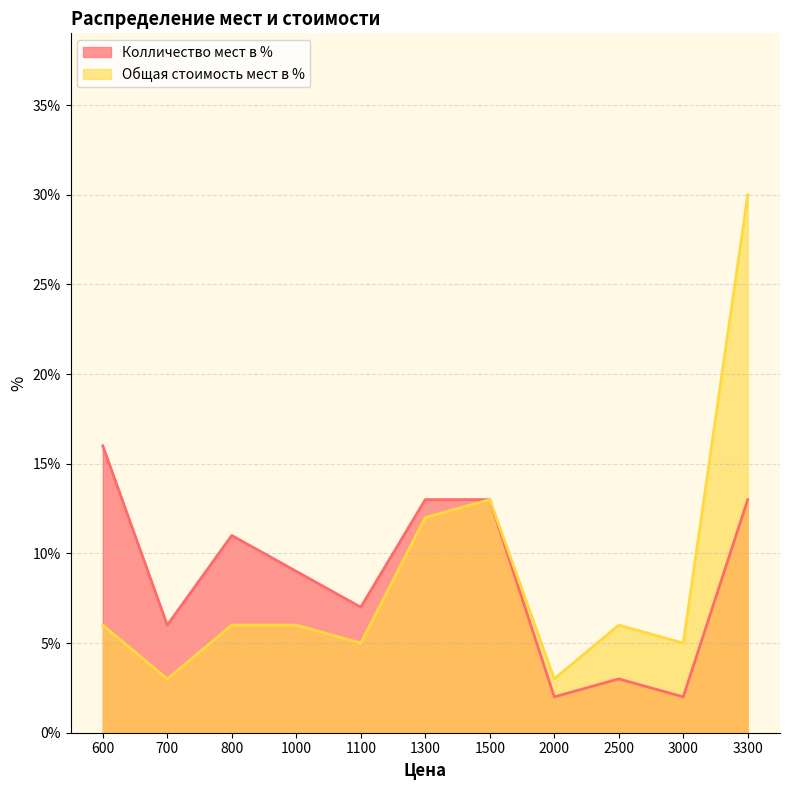

Which series changed the most between 800 and 1500?

Общая стоимость мест в %